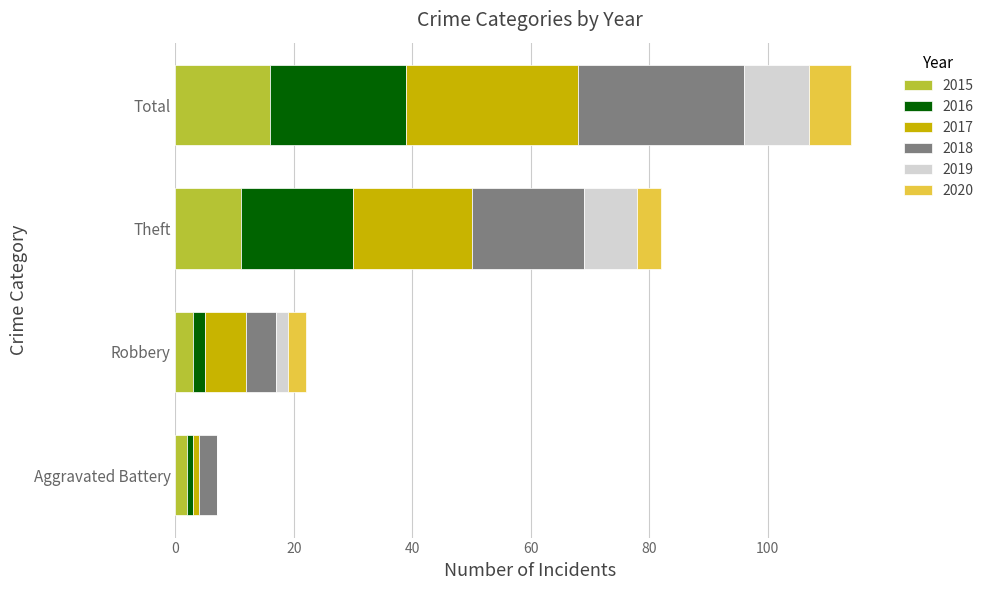

What is the maximum value for 2015?

16